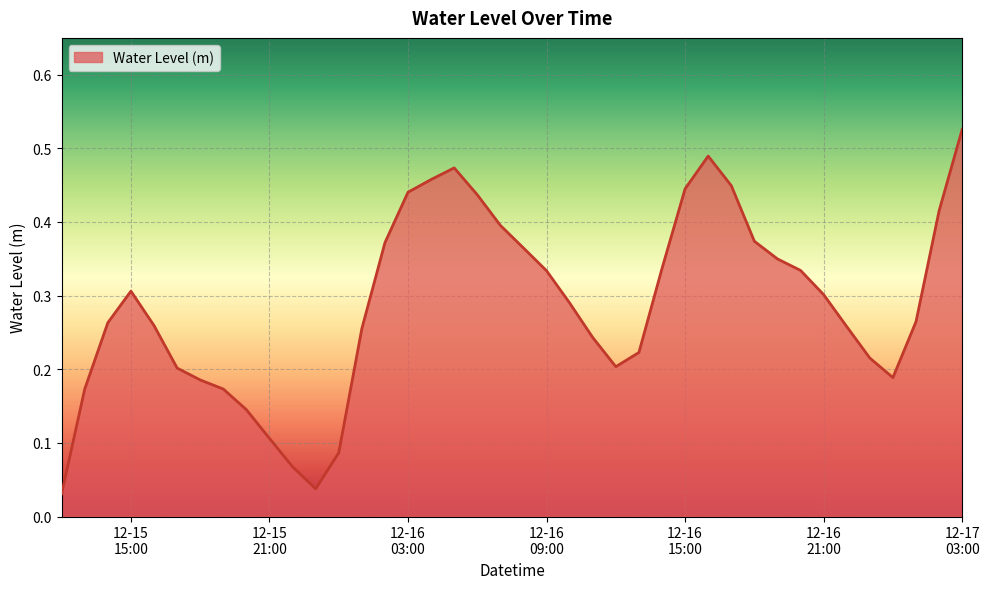

How many lines are shown in the chart?

1